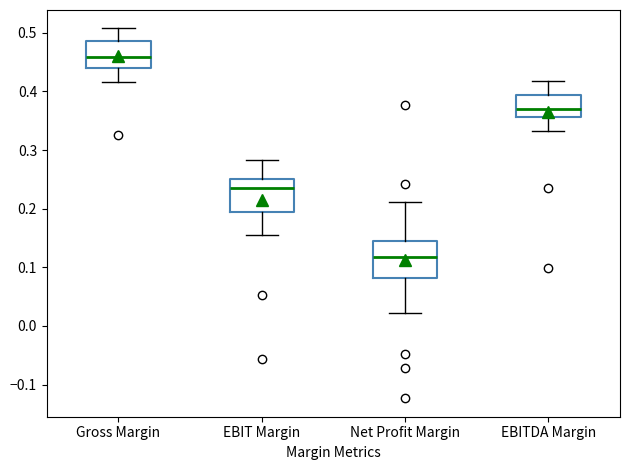

Where does the upper whisker of the box for EBITDA Margin end on the y-axis? The values are not printed on the chart, so give them approximately, as read against the axis.

0.42